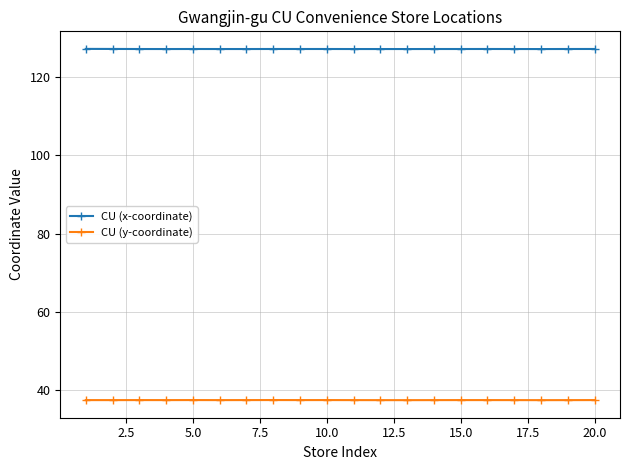

True or false: CU (x-coordinate) and CU (y-coordinate) intersect in this chart.

False